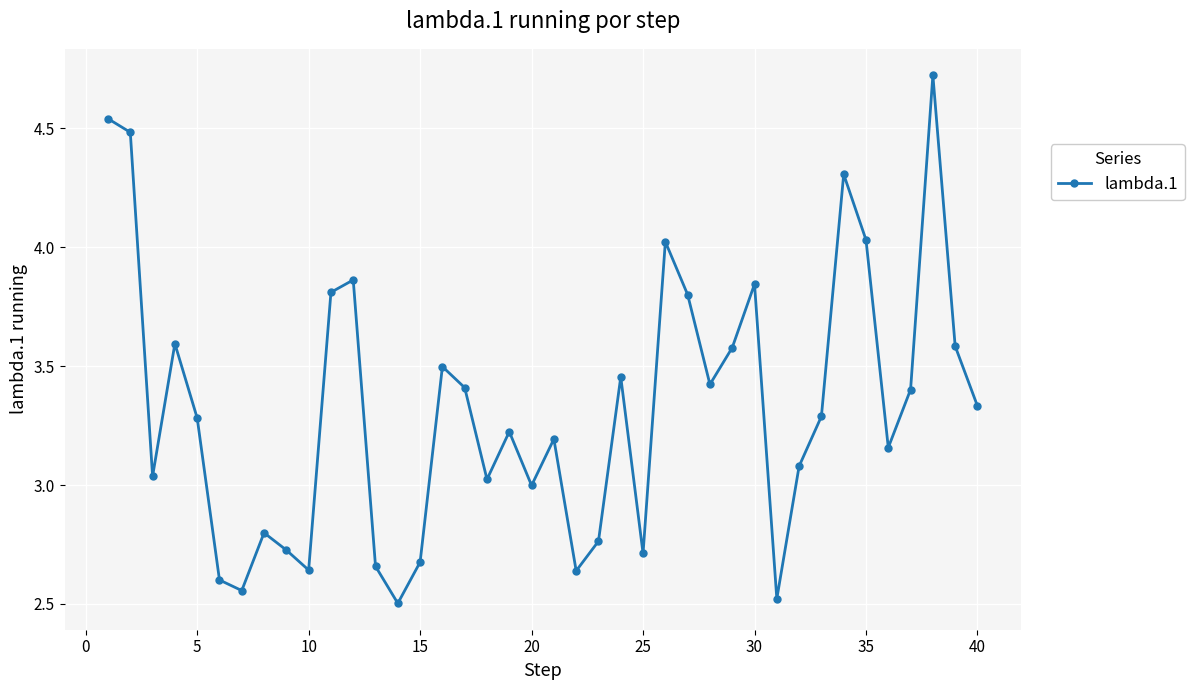

What is the smallest value displayed?

2.5